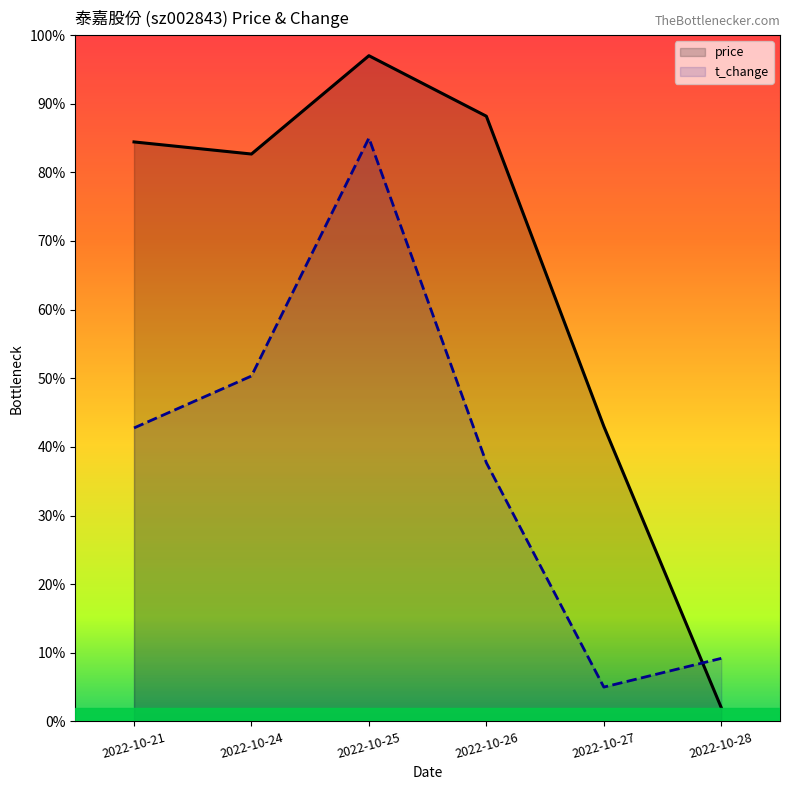

What is the average value of the price series?

66.2